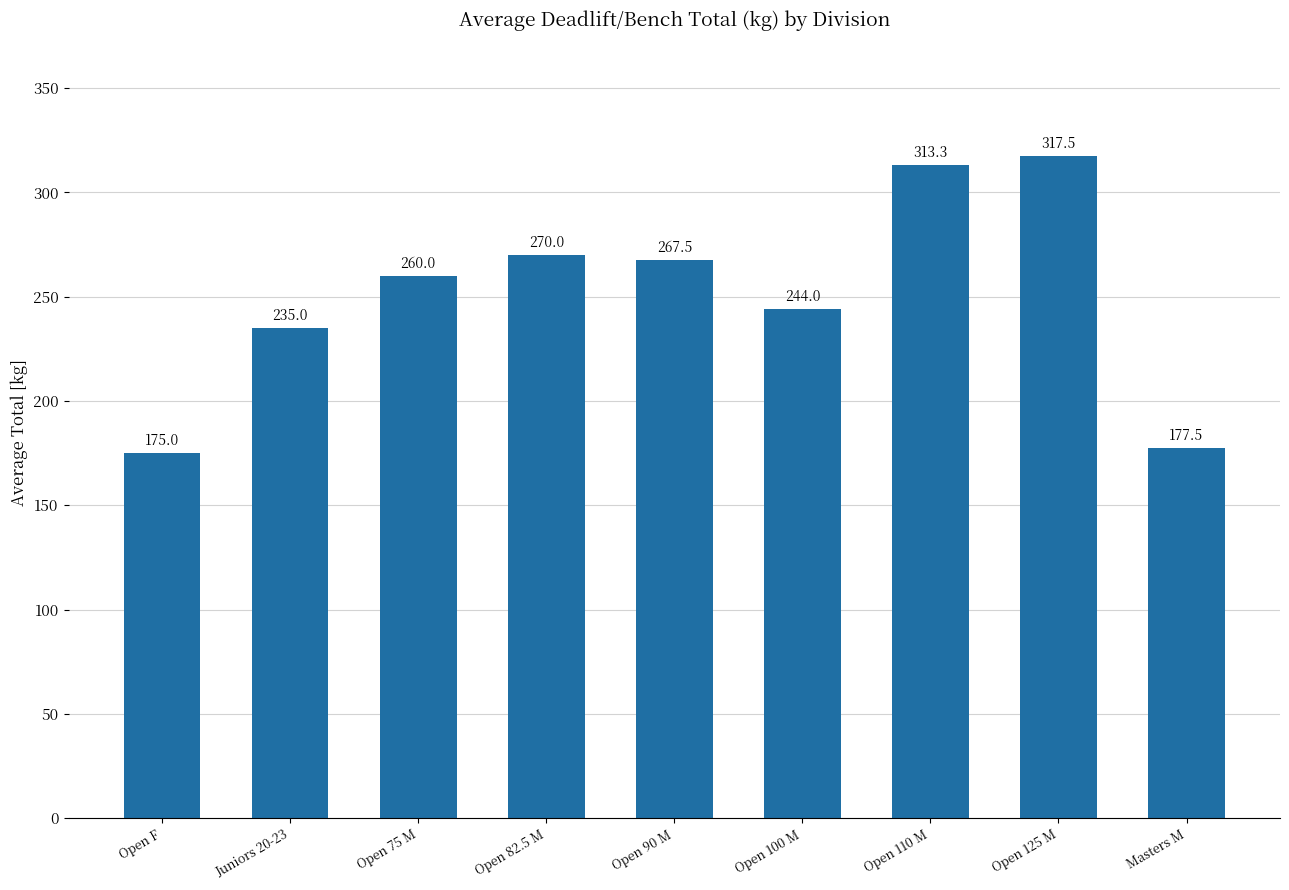

Approximately how many times larger is the value at Open 125 M compared to Masters M?

1.8